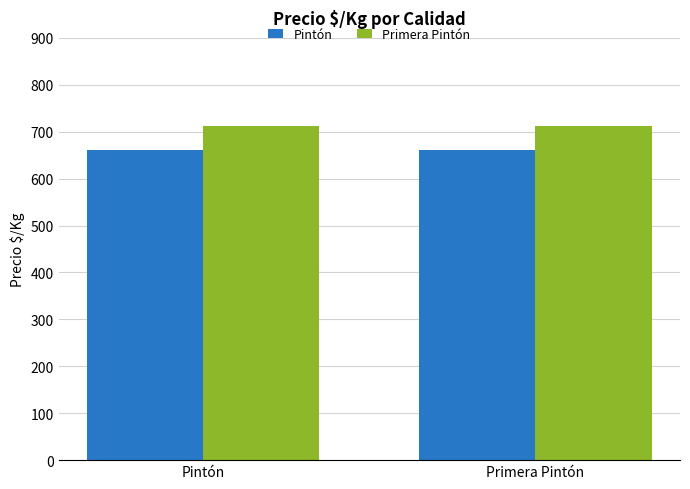

What is the spread (max minus min) of values at Pintón?

51